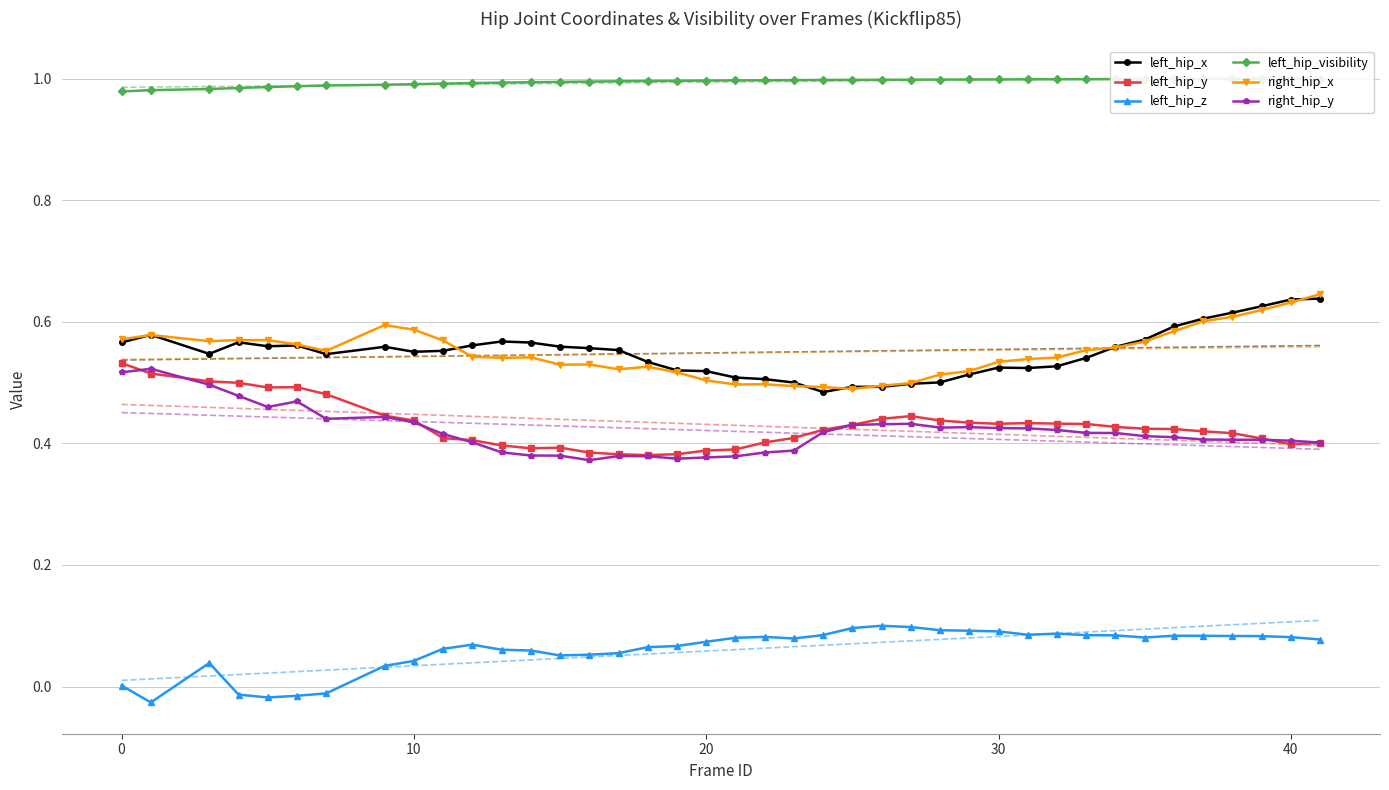

True or false: left_hip_z and right_hip_x intersect in this chart.

False